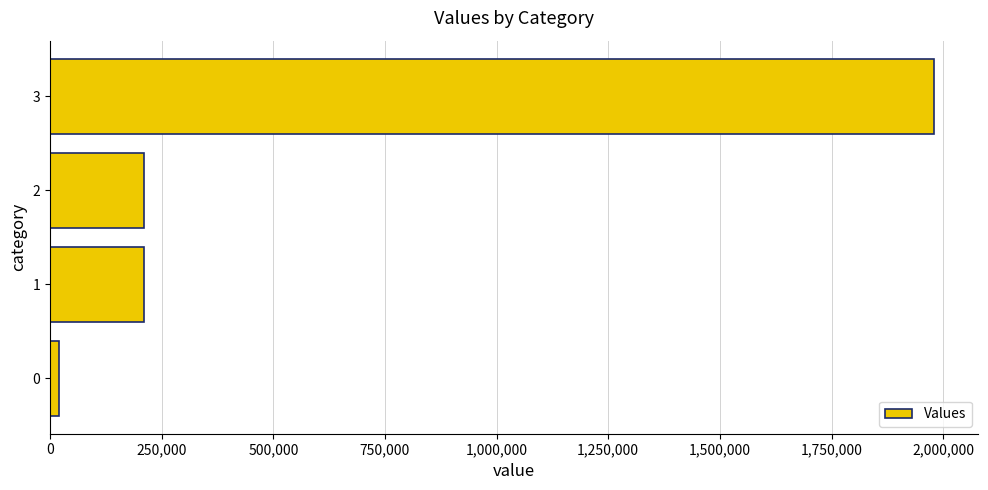

What is the sum of all values?

2420160